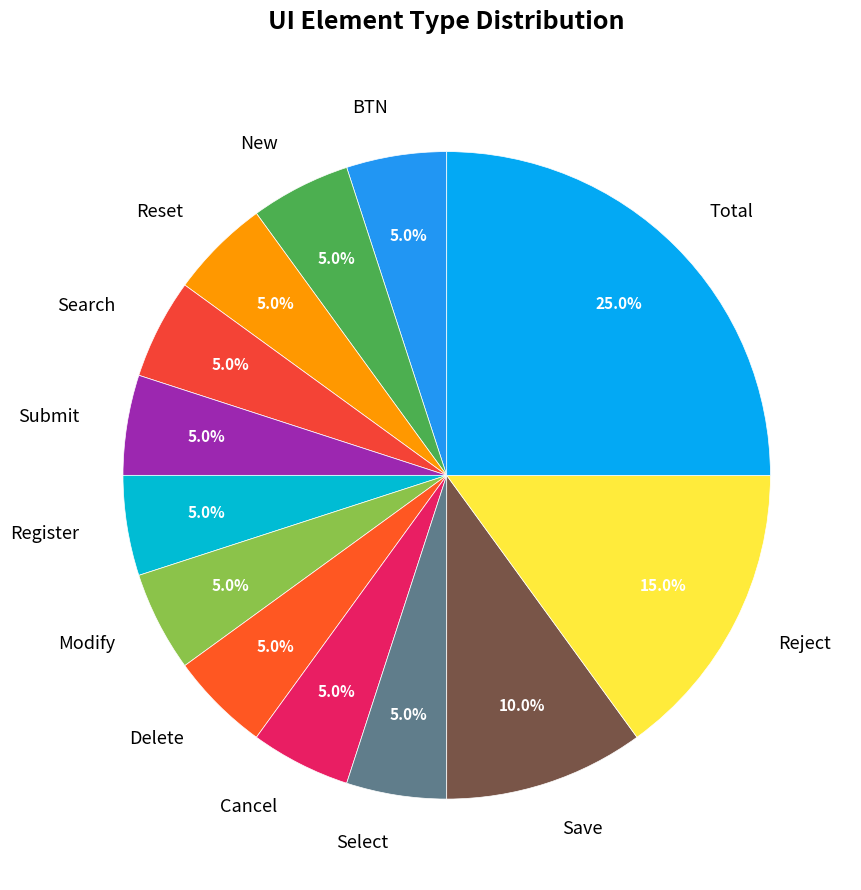

The Cancel slice represents 12% of the pie. True or false?

False